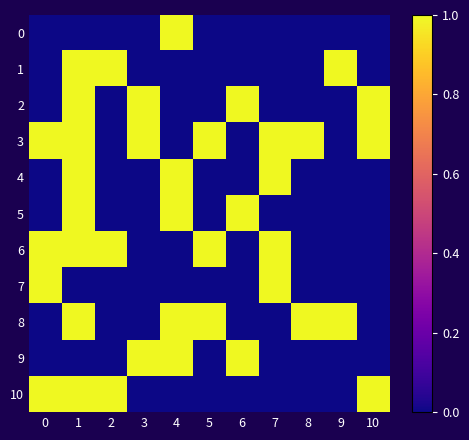

Reading left to right, extract all data points from this chart.

0: 0=0	1=0	2=0	3=0	4=1	5=0	6=0	7=0	8=0	9=0	10=0
1: 0=0	1=1	2=1	3=0	4=0	5=0	6=0	7=0	8=0	9=1	10=0
2: 0=0	1=1	2=0	3=1	4=0	5=0	6=1	7=0	8=0	9=0	10=1
3: 0=1	1=1	2=0	3=1	4=0	5=1	6=0	7=1	8=1	9=0	10=1
4: 0=0	1=1	2=0	3=0	4=1	5=0	6=0	7=1	8=0	9=0	10=0
5: 0=0	1=1	2=0	3=0	4=1	5=0	6=1	7=0	8=0	9=0	10=0
6: 0=1	1=1	2=1	3=0	4=0	5=1	6=0	7=1	8=0	9=0	10=0
7: 0=1	1=0	2=0	3=0	4=0	5=0	6=0	7=1	8=0	9=0	10=0
8: 0=0	1=1	2=0	3=0	4=1	5=1	6=0	7=0	8=1	9=1	10=0
9: 0=0	1=0	2=0	3=1	4=1	5=0	6=1	7=0	8=0	9=0	10=0
10: 0=1	1=1	2=1	3=0	4=0	5=0	6=0	7=0	8=0	9=0	10=1